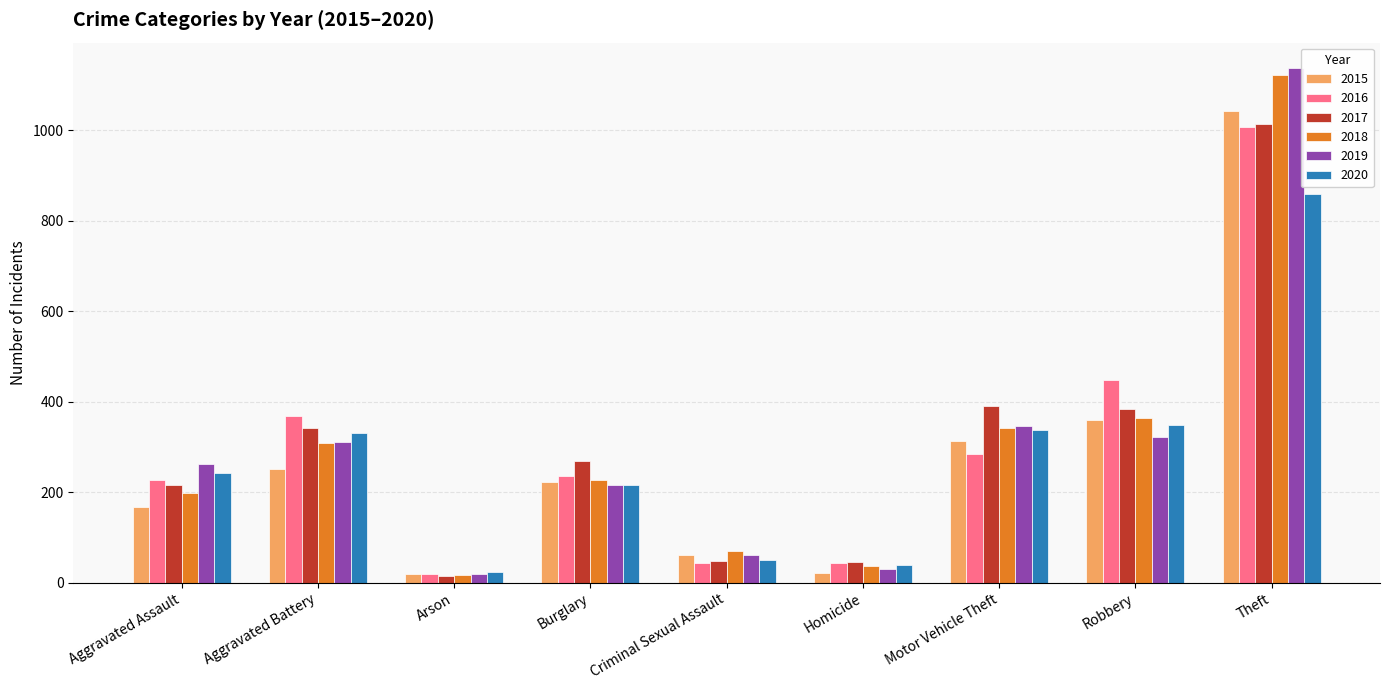

How many distinct data groups are displayed?

6